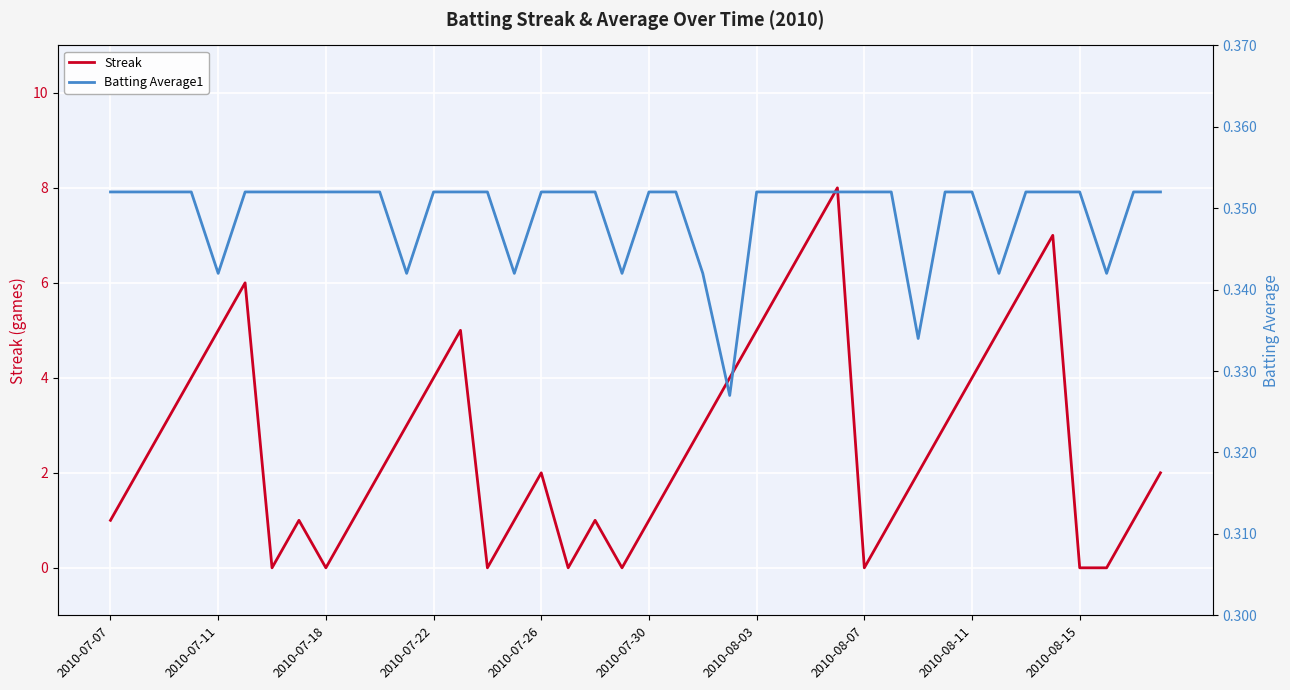

List the series in order of their peak value, highest first.

Streak, Batting Average1